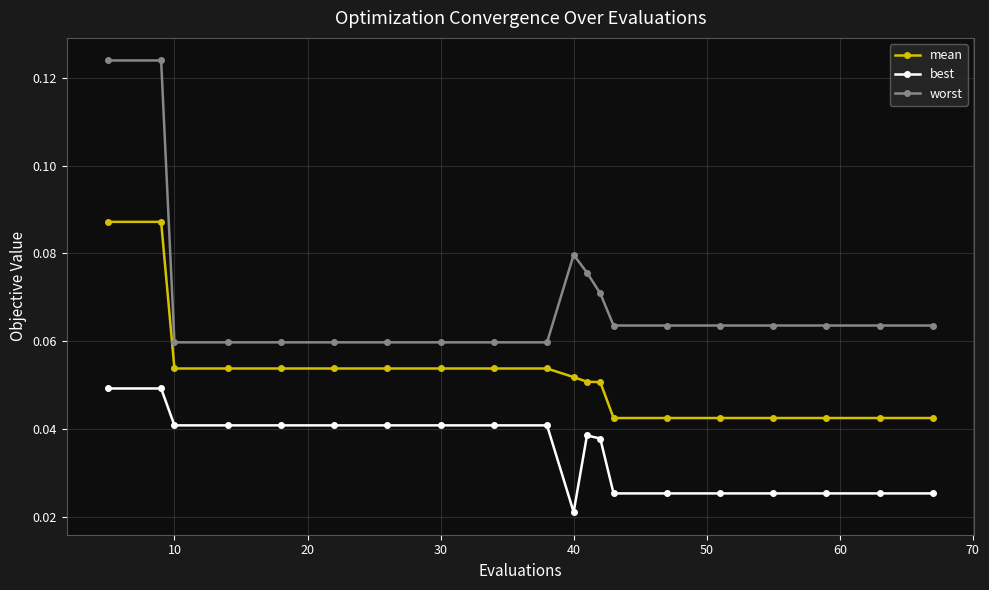

Which series has the largest range (max minus min)?

worst